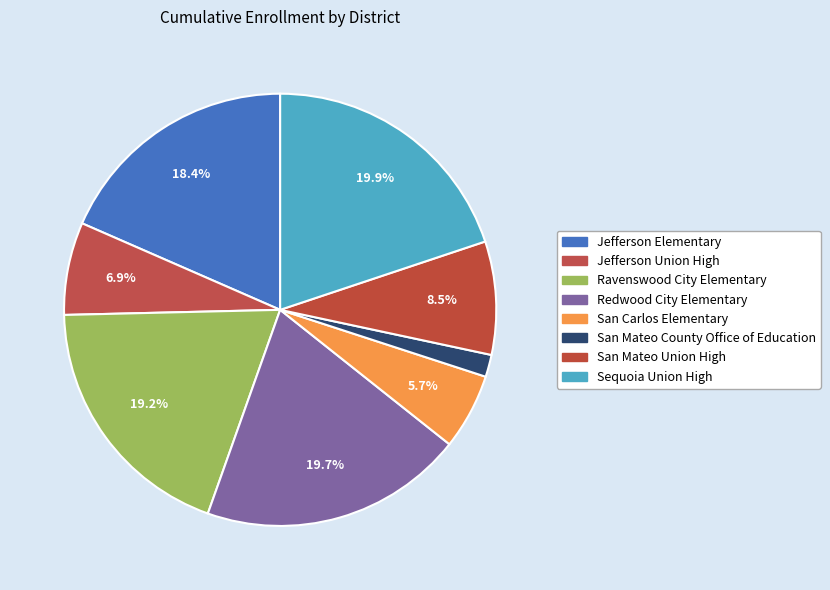

To the nearest percent, what percentage of the pie is Jefferson Elementary?

18%